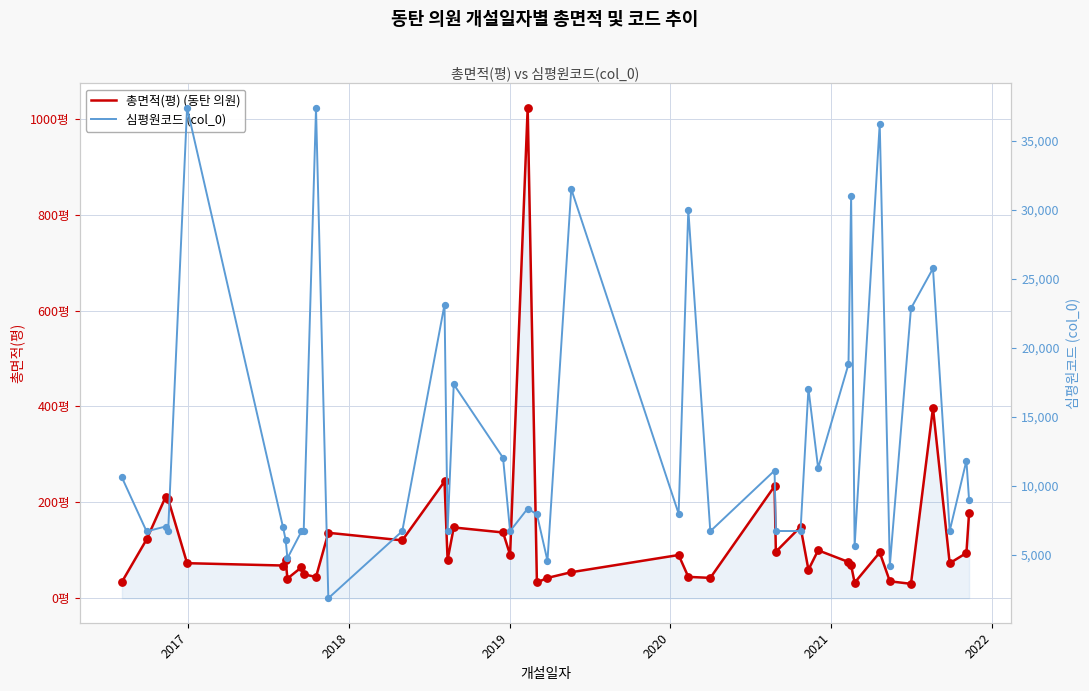

Is the value of 총면적(평) (동탄 의원) at 8 greater than the value of 심평원코드 (col_0) at 38?

No